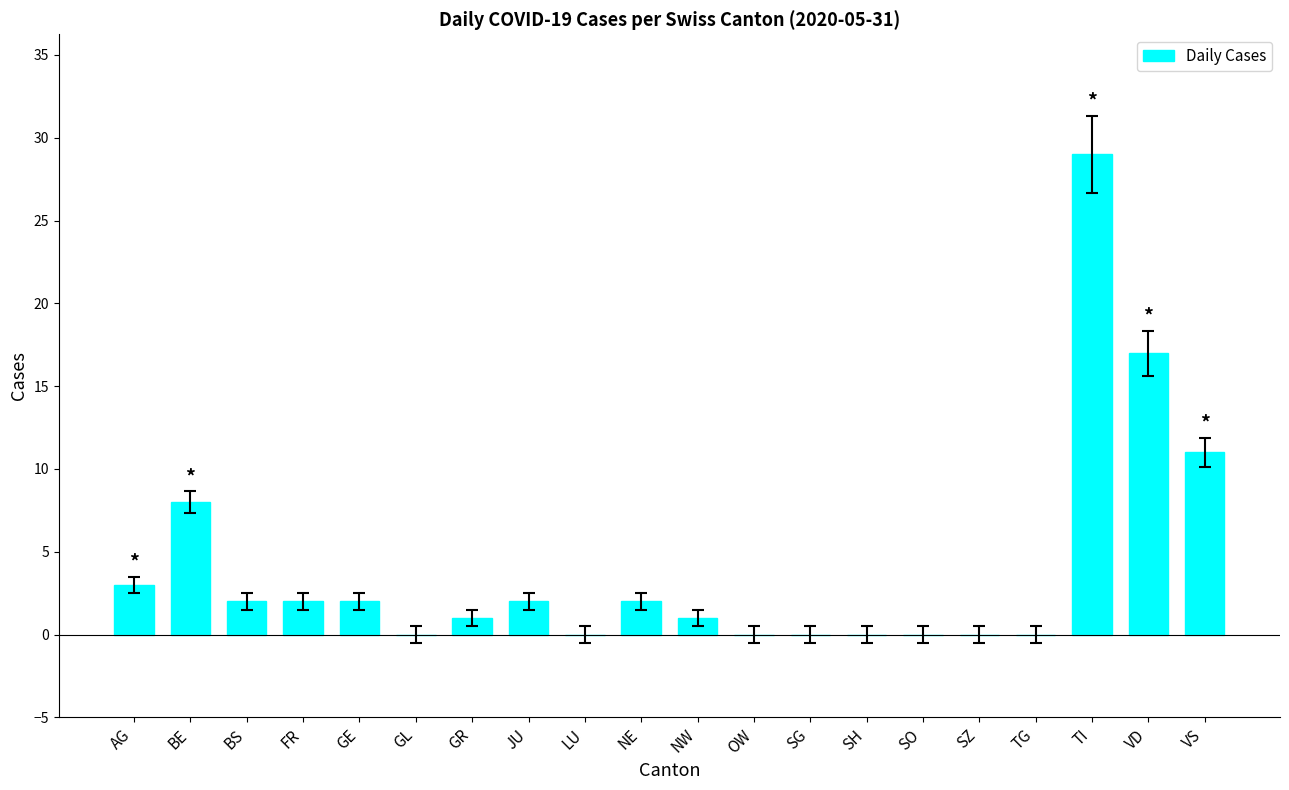

What is the sum of all values?

80